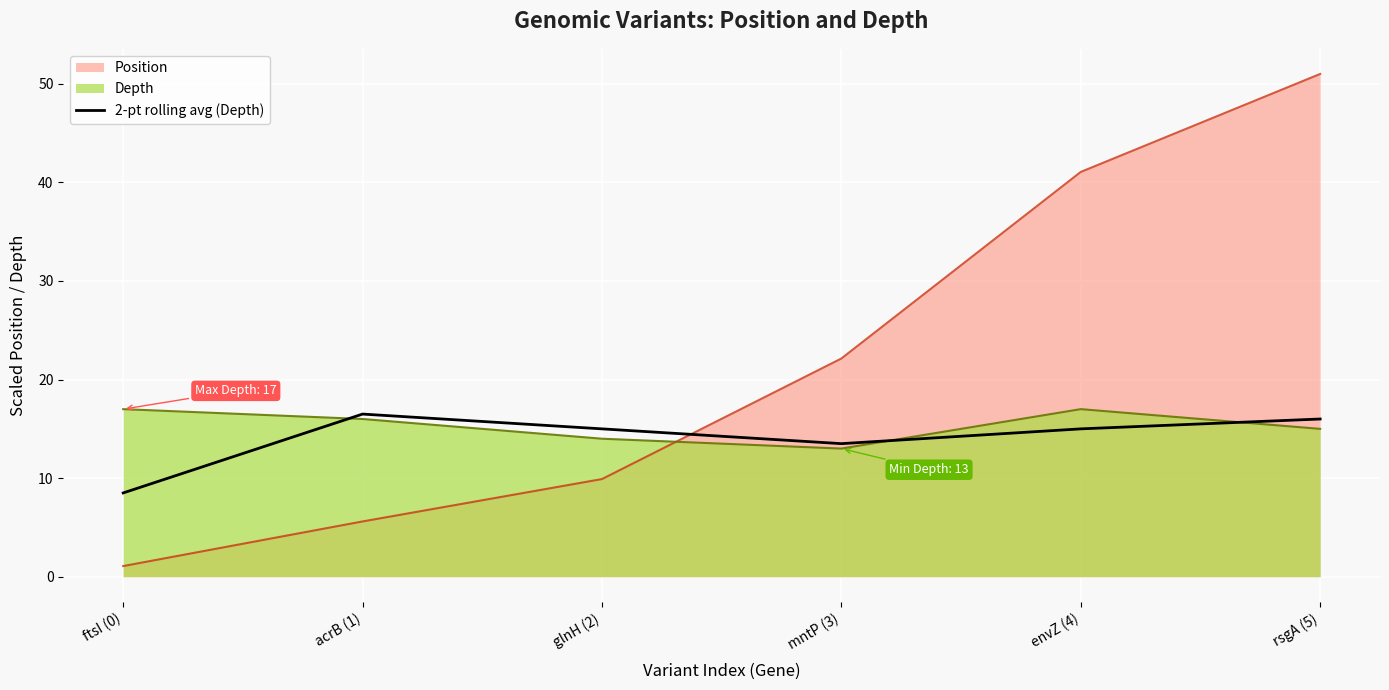

The value at mntP (3) is 13.5. True or false?

True